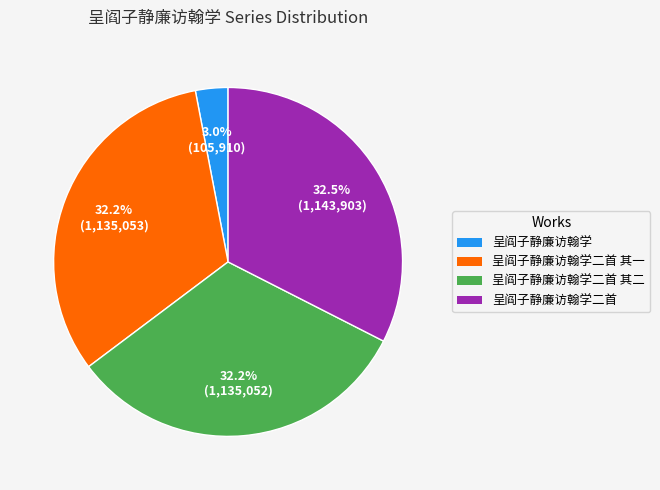

How many segments does this pie chart have?

4